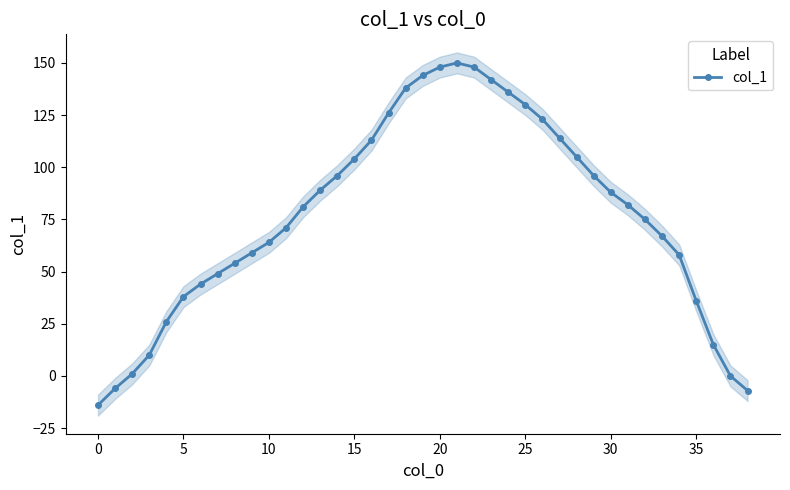

True or false: col_1 has more than 0 interior local peaks.

True